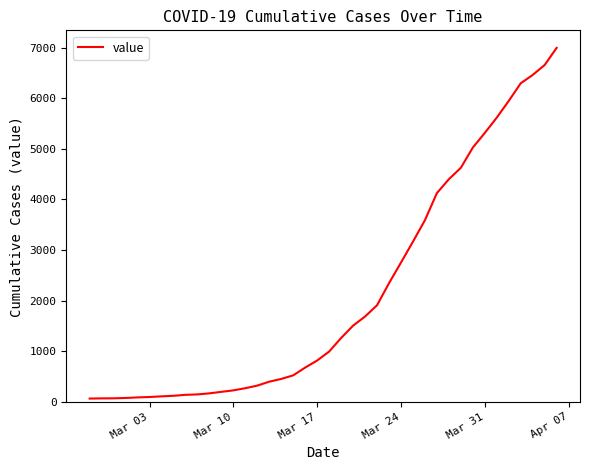

What is the greatest value displayed?

6995